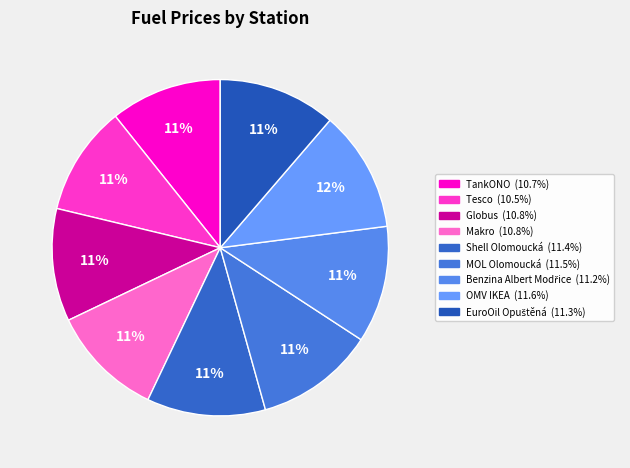

Between Tesco and Benzina Albert Modřice, which is larger?

Benzina Albert Modřice